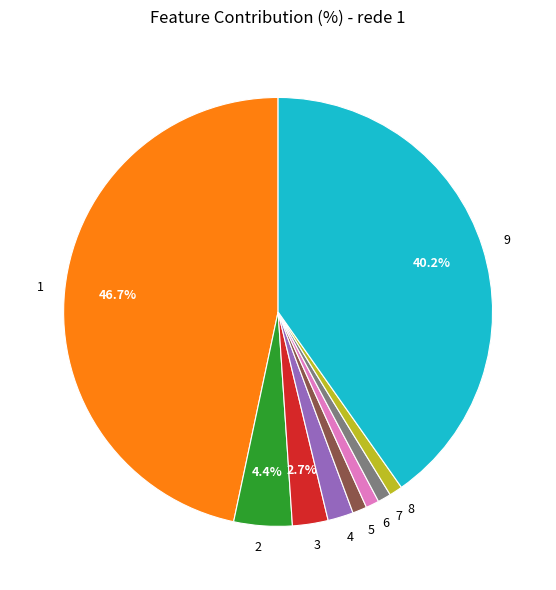

What percentage is the 6 slice, to the nearest percent?

1%